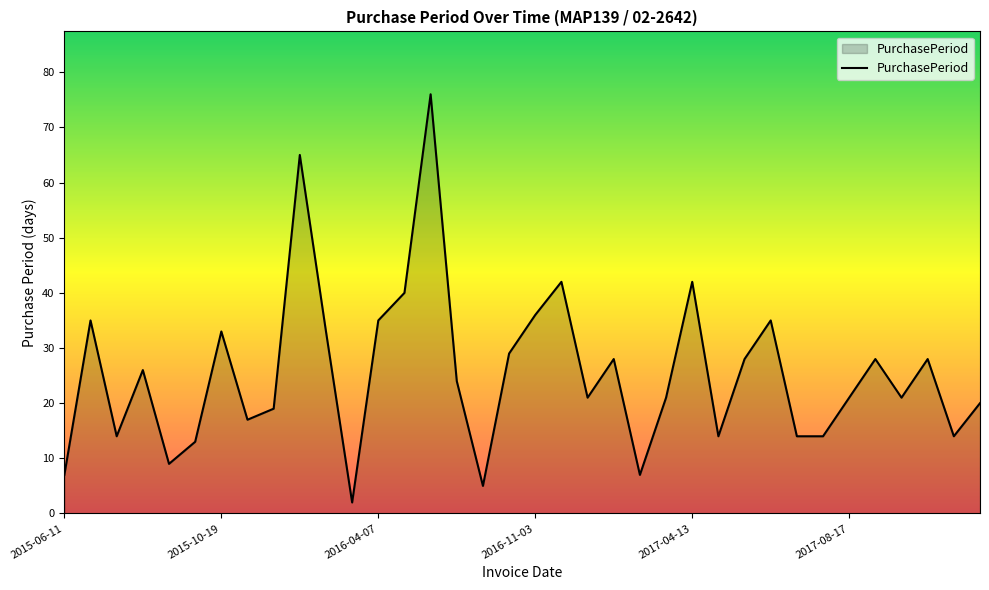

What is the greatest value displayed?

76